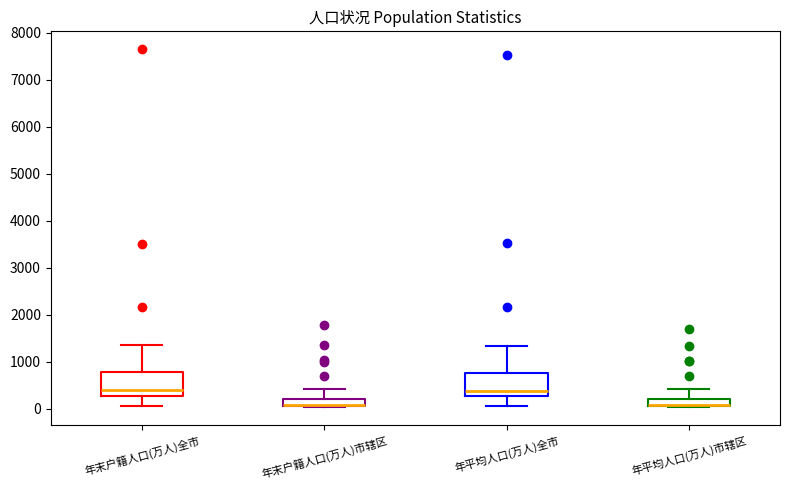

Where is the upper edge of the box for 年末户籍人口(万人)市辖区 on the y-axis? The values are not printed on the chart, so give them approximately, as read against the axis.

200